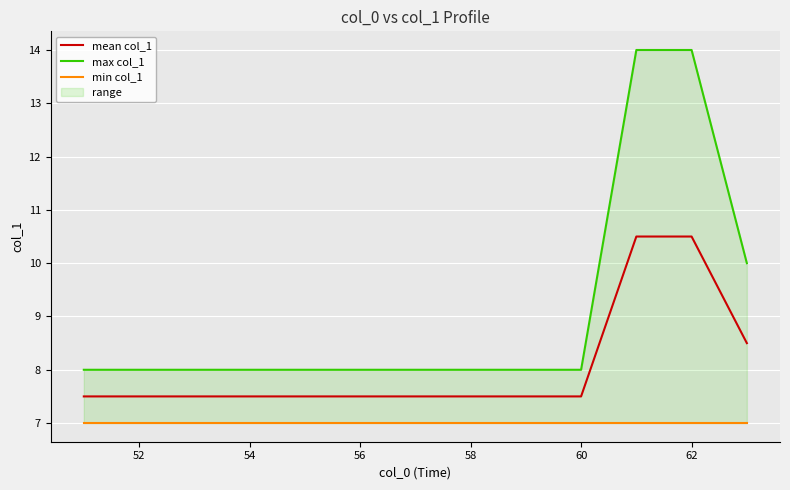

What is the lowest value of the mean col_1 series?

7.5